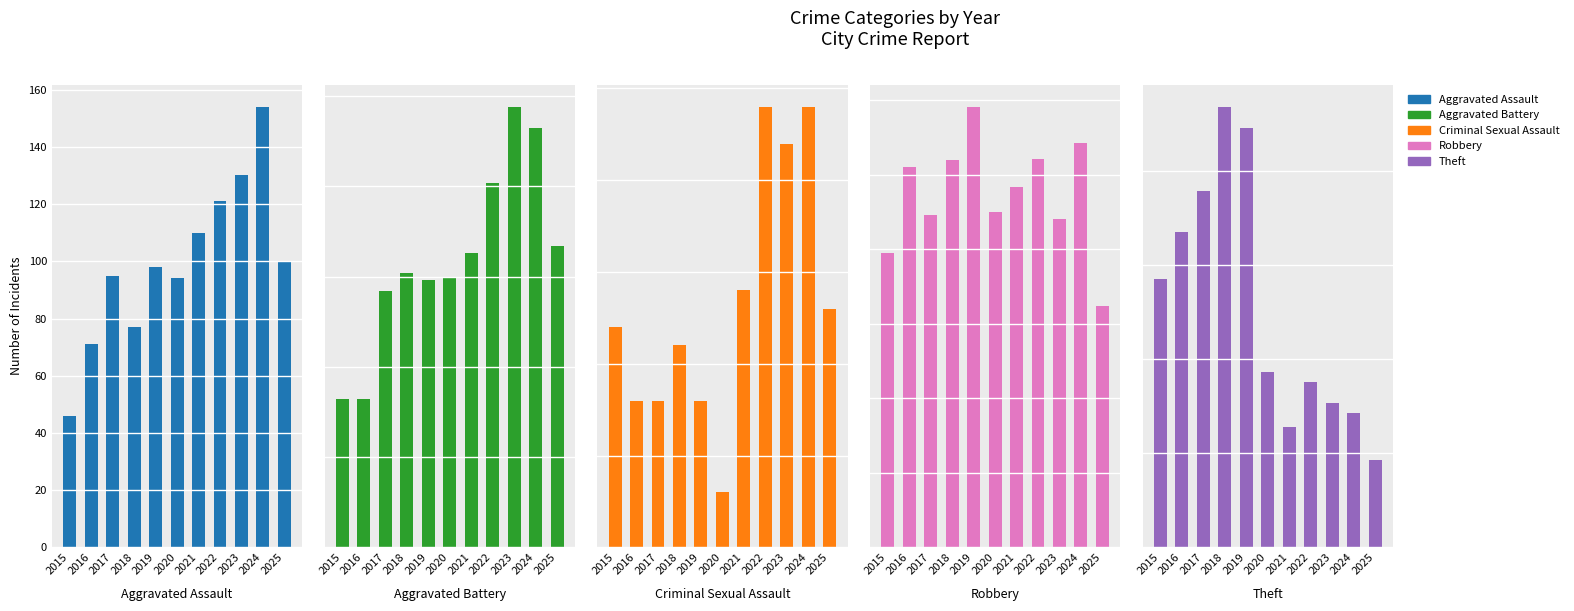

How many values in the Theft series exceed 930?

5